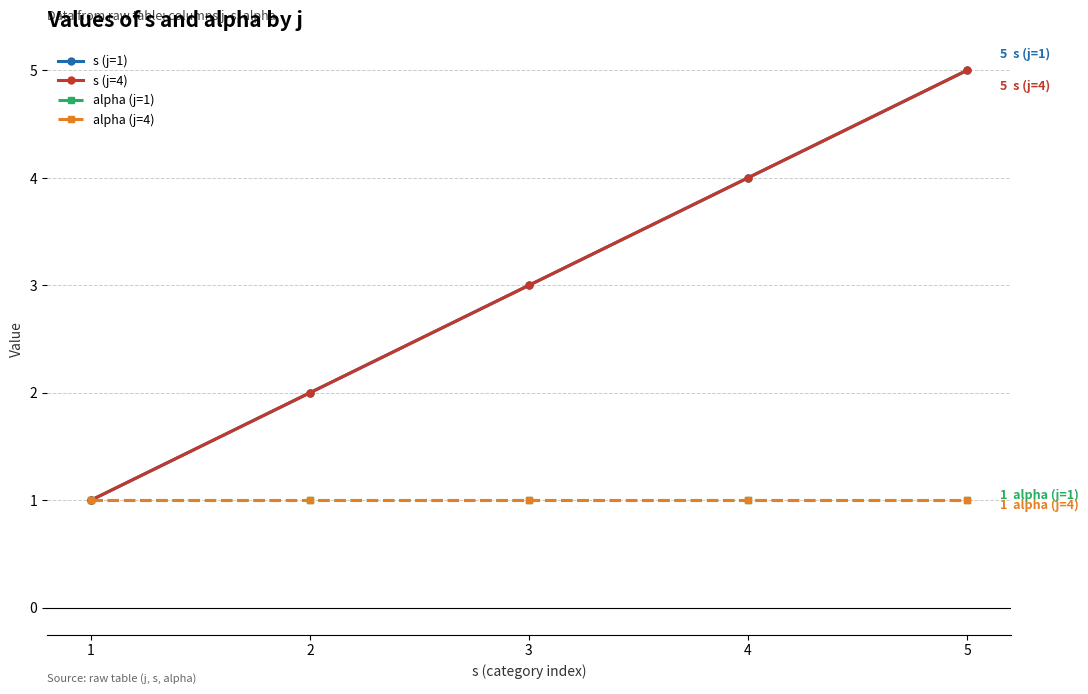

How many series are shown in this chart?

4